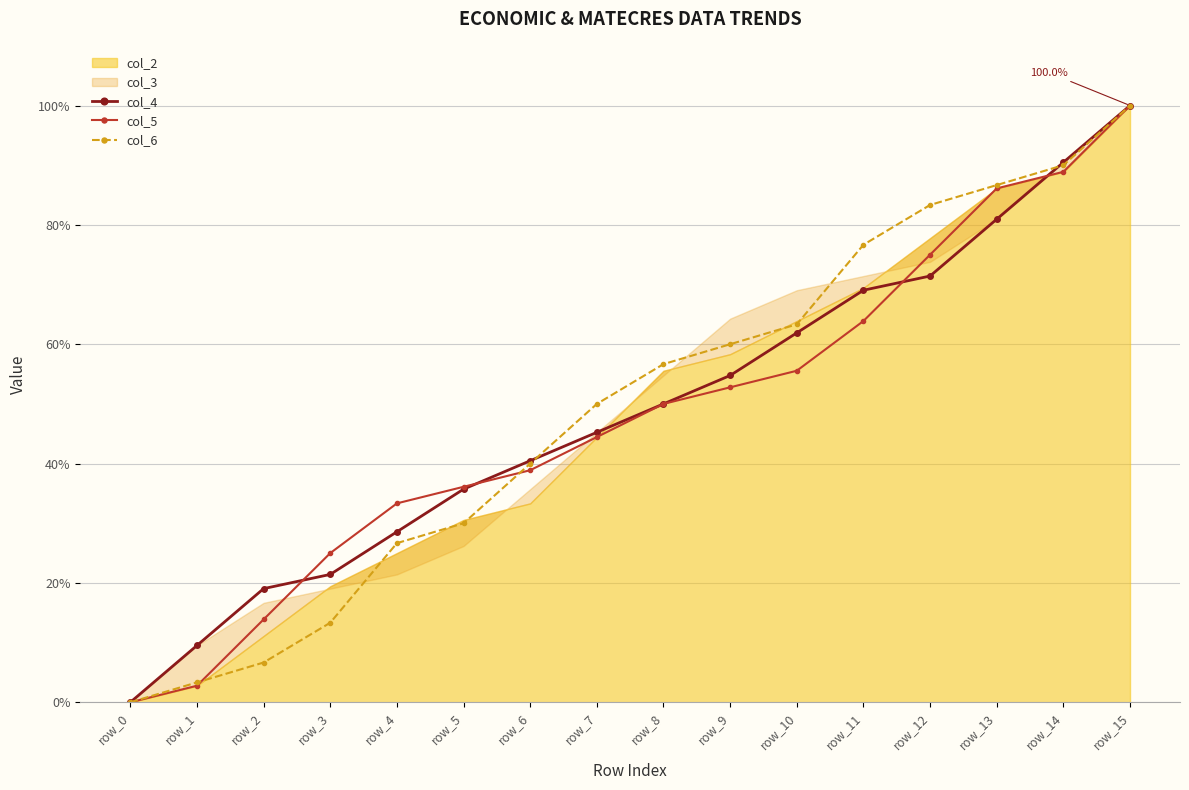

The value of col_6 at row_2 is 9.3. True or false?

False